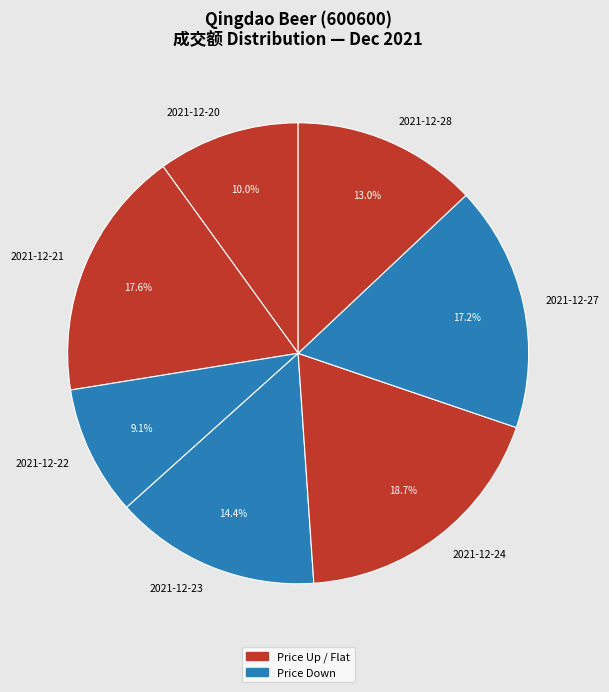

Is there a majority slice in this chart?

No